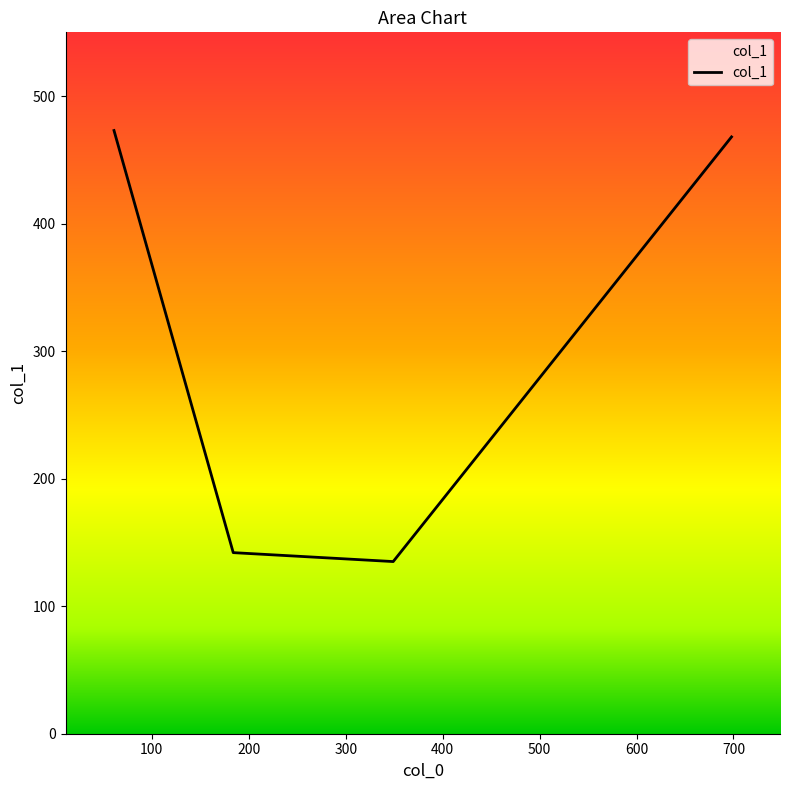

What is the difference between the second highest and second lowest values?

326